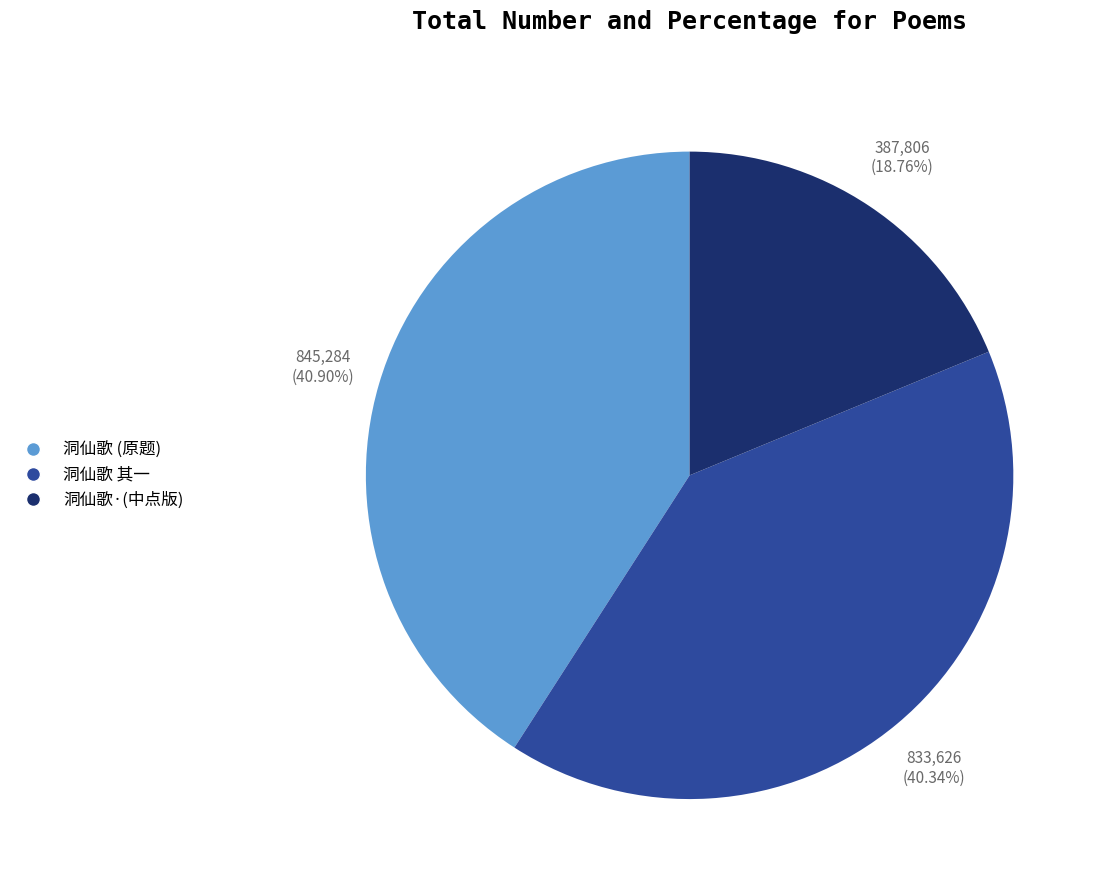

Does any single category account for the majority?

No